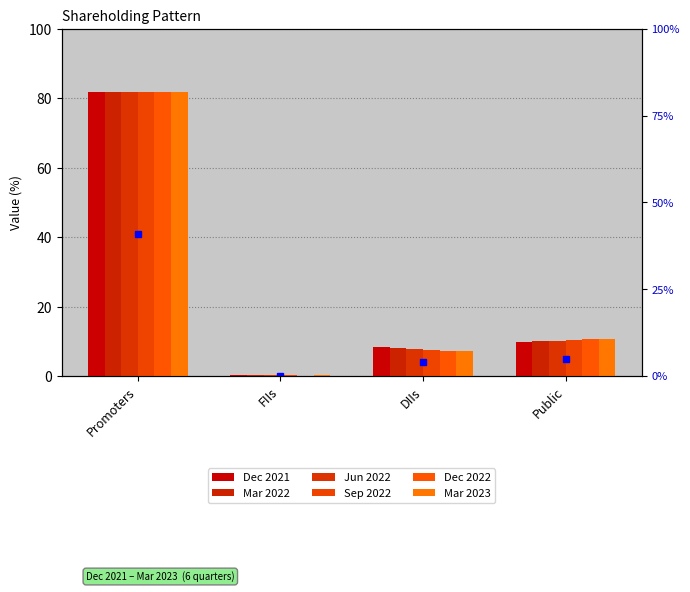

What is the value of the Dec 2022 bar at the 2nd from the left?

0.1